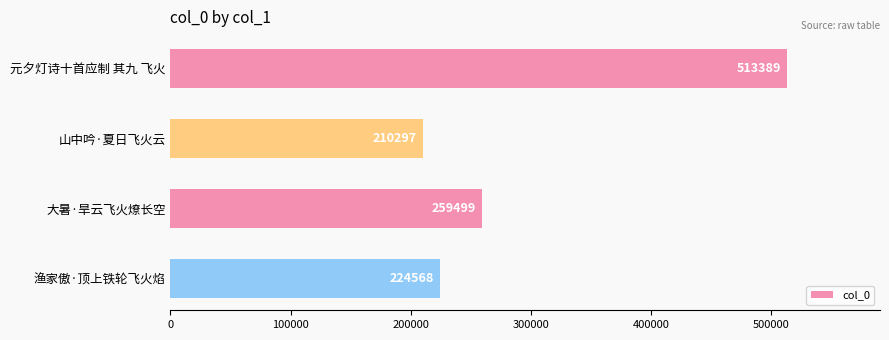

What is the change in value from 元夕灯诗十首应制 其九 飞火 to 大暑·旱云飞火燎长空?

-253890